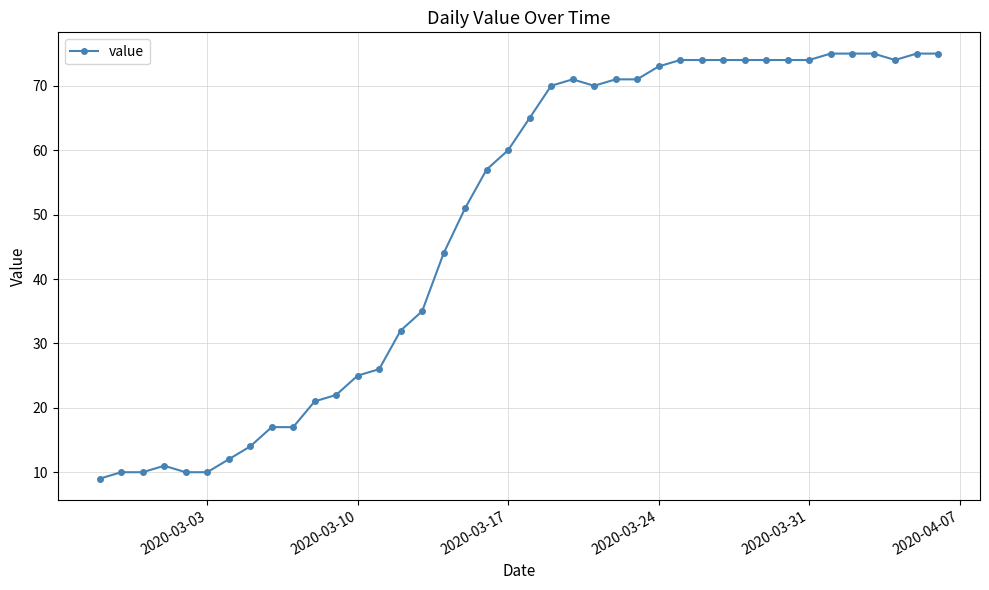

How many categories are shown in the chart?

40